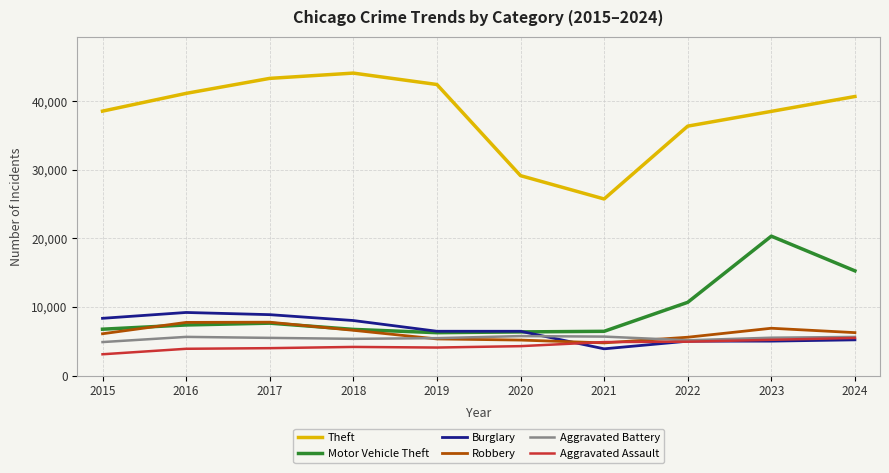

What is the total value across all series at 2018?

74985